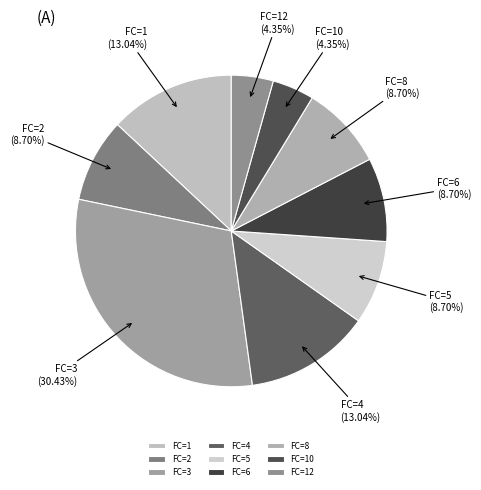

Approximately how many times larger is the value at FC=2 compared to FC=4?

0.7